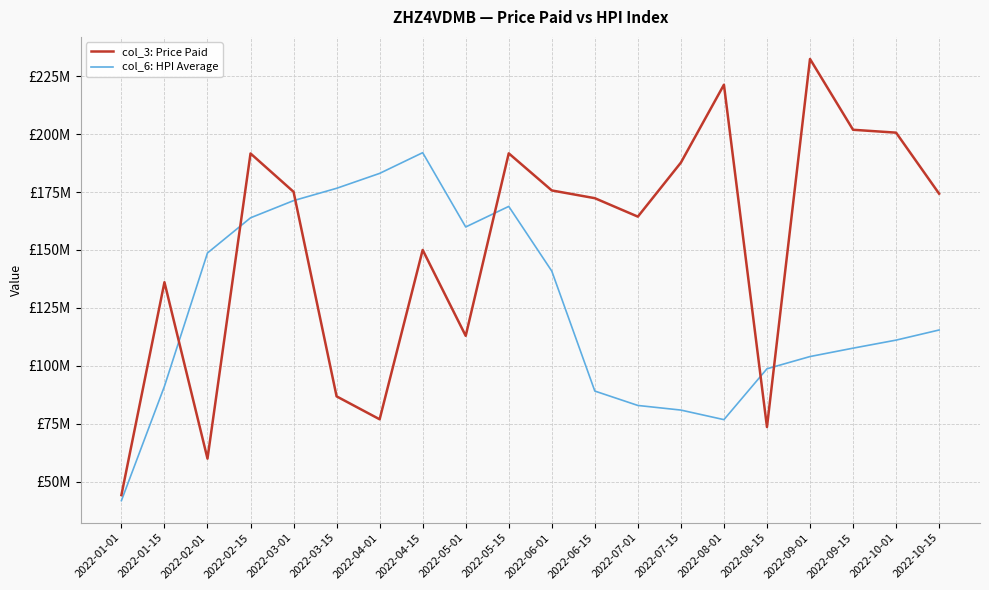

In col_3: Price Paid, how many points are lower than both neighbors (excluding endpoints)?

5